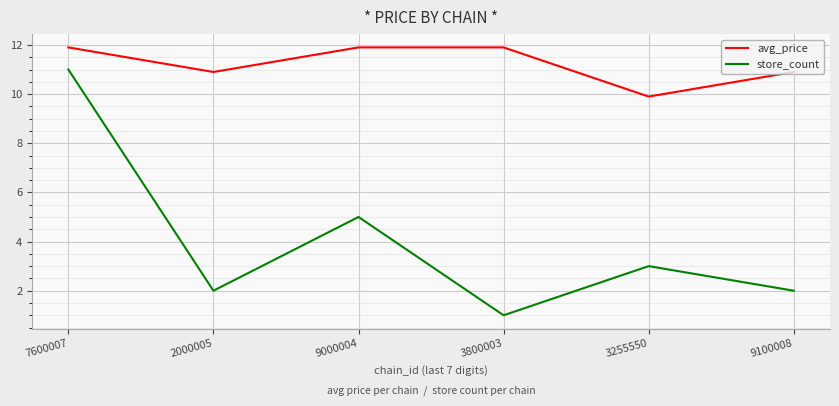

What position from the left is 9100008?

6